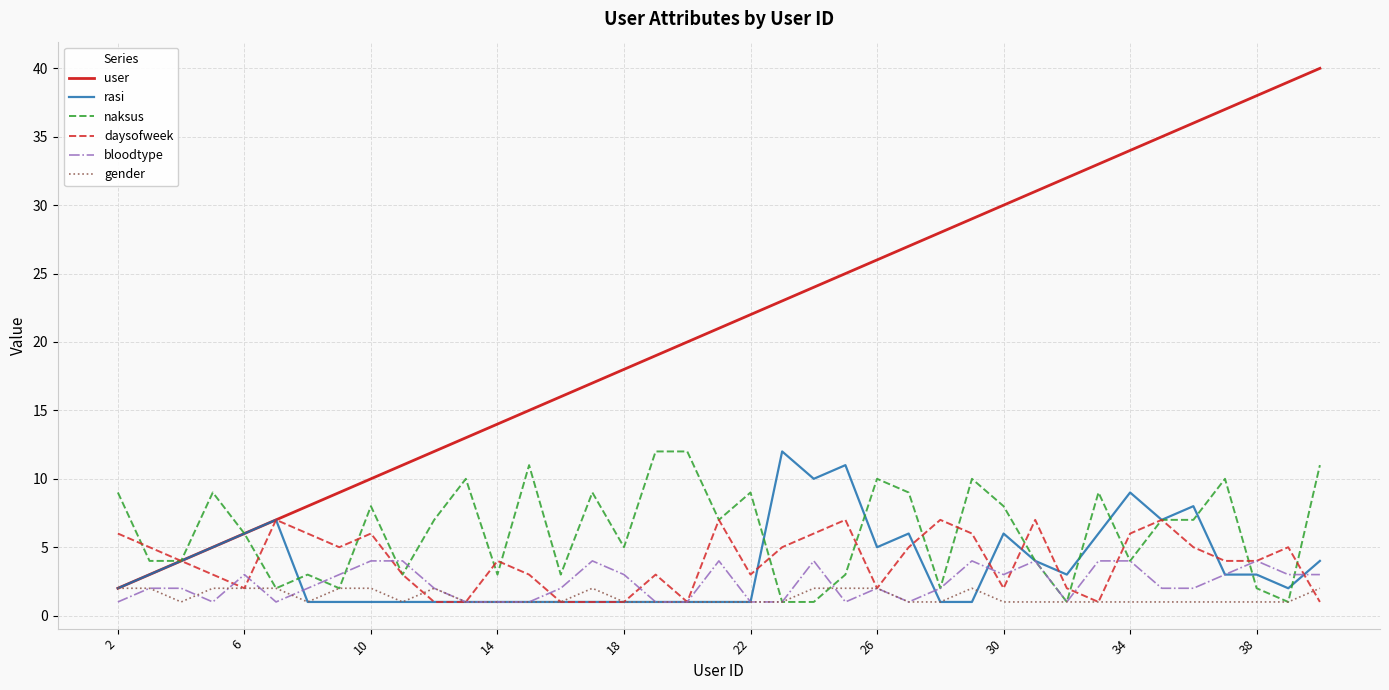

Which series has the widest spread of values?

user